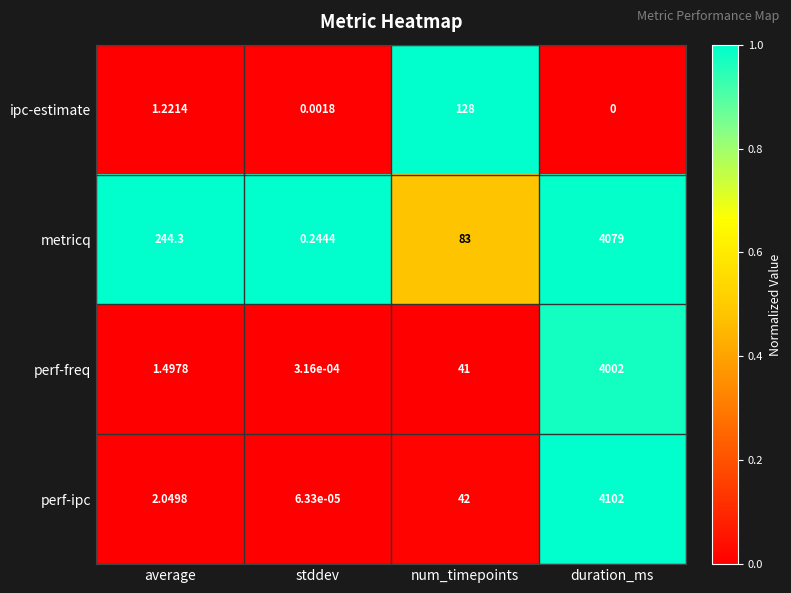

At which category is the sum across all series the highest?

duration_ms